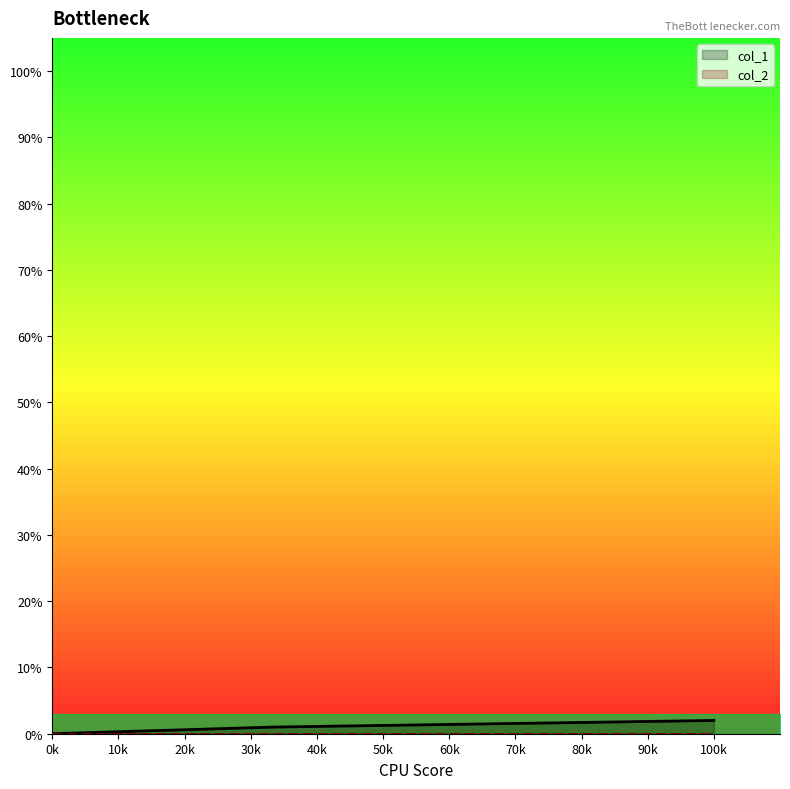

Reading left to right, list all the values displayed in this chart.

col_1: 0	1	2
col_2: 0	0	0